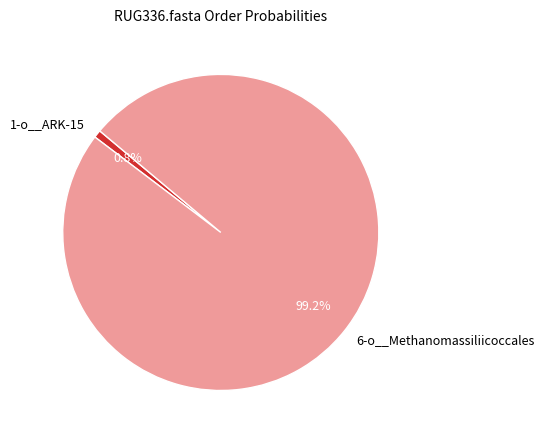

Count the number of slices in the pie.

2